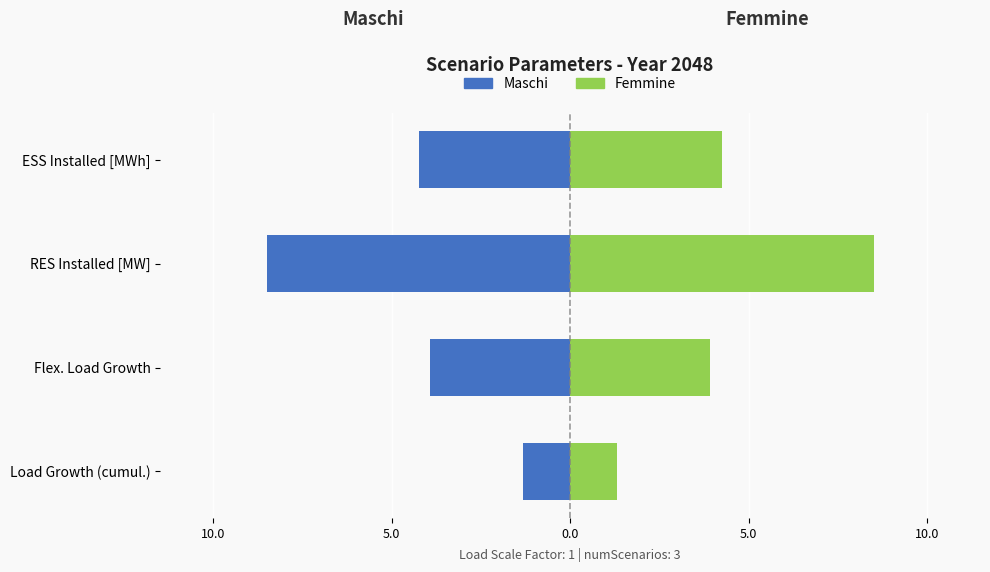

Between Load Growth (cumul.) and Flex. Load Growth, which series saw the biggest shift?

Maschi